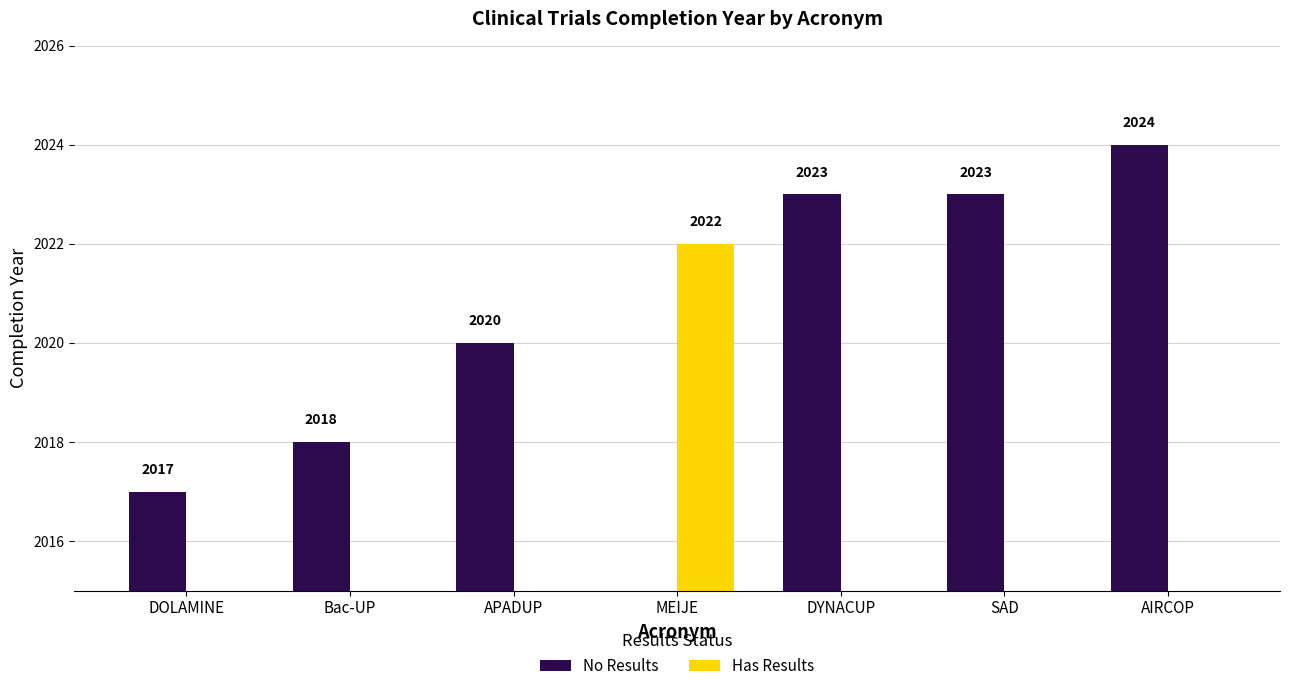

What is the spread (max minus min) of values at SAD?

2023